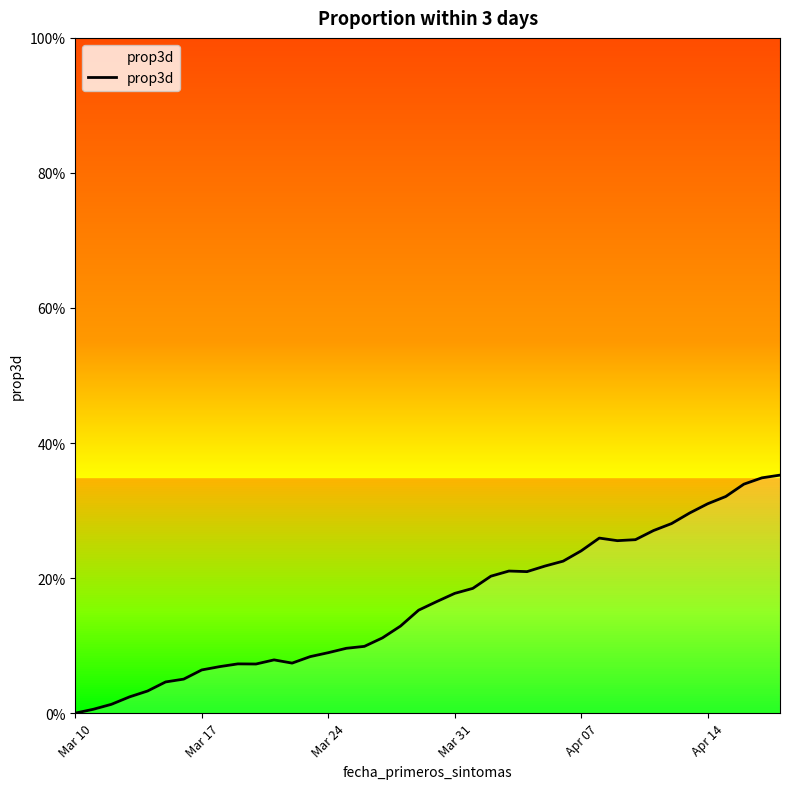

What is the difference between the maximum and second lowest values?

0.3